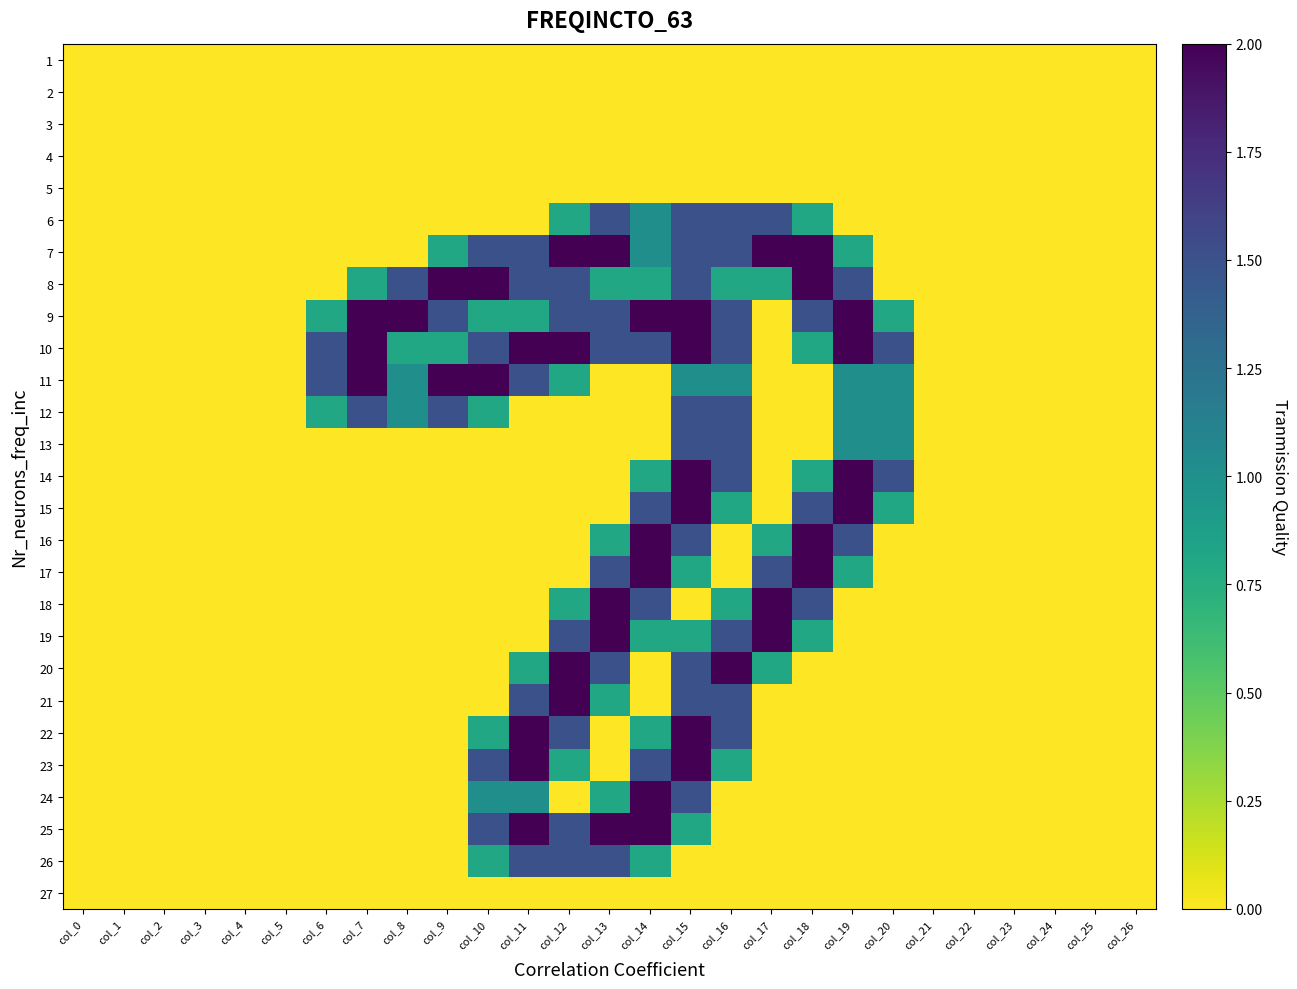

Reading left to right, what are all the values shown in this chart?

1: col_0=0.0	col_1=0.0	col_2=0.0	col_3=0.0	col_4=0.0	col_5=0.0	col_6=0.0	col_7=0.0	col_8=0.0	col_9=0.0	col_10=0.0	col_11=0.0	col_12=0.0	col_13=0.0	col_14=0.0	col_15=0.0	col_16=0.0	col_17=0.0	col_18=0.0	col_19=0.0	col_20=0.0	col_21=0.0	col_22=0.0	col_23=0.0	col_24=0.0	col_25=0.0	col_26=0.0
2: col_0=0.0	col_1=0.0	col_2=0.0	col_3=0.0	col_4=0.0	col_5=0.0	col_6=0.0	col_7=0.0	col_8=0.0	col_9=0.0	col_10=0.0	col_11=0.0	col_12=0.0	col_13=0.0	col_14=0.0	col_15=0.0	col_16=0.0	col_17=0.0	col_18=0.0	col_19=0.0	col_20=0.0	col_21=0.0	col_22=0.0	col_23=0.0	col_24=0.0	col_25=0.0	col_26=0.0
3: col_0=0.0	col_1=0.0	col_2=0.0	col_3=0.0	col_4=0.0	col_5=0.0	col_6=0.0	col_7=0.0	col_8=0.0	col_9=0.0	col_10=0.0	col_11=0.0	col_12=0.0	col_13=0.0	col_14=0.0	col_15=0.0	col_16=0.0	col_17=0.0	col_18=0.0	col_19=0.0	col_20=0.0	col_21=0.0	col_22=0.0	col_23=0.0	col_24=0.0	col_25=0.0	col_26=0.0
4: col_0=0.0	col_1=0.0	col_2=0.0	col_3=0.0	col_4=0.0	col_5=0.0	col_6=0.0	col_7=0.0	col_8=0.0	col_9=0.0	col_10=0.0	col_11=0.0	col_12=0.0	col_13=0.0	col_14=0.0	col_15=0.0	col_16=0.0	col_17=0.0	col_18=0.0	col_19=0.0	col_20=0.0	col_21=0.0	col_22=0.0	col_23=0.0	col_24=0.0	col_25=0.0	col_26=0.0
5: col_0=0.0	col_1=0.0	col_2=0.0	col_3=0.0	col_4=0.0	col_5=0.0	col_6=0.0	col_7=0.0	col_8=0.0	col_9=0.0	col_10=0.0	col_11=0.0	col_12=0.0	col_13=0.0	col_14=0.0	col_15=0.0	col_16=0.0	col_17=0.0	col_18=0.0	col_19=0.0	col_20=0.0	col_21=0.0	col_22=0.0	col_23=0.0	col_24=0.0	col_25=0.0	col_26=0.0
6: col_0=0.0	col_1=0.0	col_2=0.0	col_3=0.0	col_4=0.0	col_5=0.0	col_6=0.0	col_7=0.0	col_8=0.0	col_9=0.0	col_10=0.0	col_11=0.0	col_12=0.8	col_13=1.5	col_14=1.0	col_15=1.5	col_16=1.5	col_17=1.5	col_18=0.8	col_19=0.0	col_20=0.0	col_21=0.0	col_22=0.0	col_23=0.0	col_24=0.0	col_25=0.0	col_26=0.0
7: col_0=0.0	col_1=0.0	col_2=0.0	col_3=0.0	col_4=0.0	col_5=0.0	col_6=0.0	col_7=0.0	col_8=0.0	col_9=0.8	col_10=1.5	col_11=1.5	col_12=2.0	col_13=2.0	col_14=1.0	col_15=1.5	col_16=1.5	col_17=2.0	col_18=2.0	col_19=0.8	col_20=0.0	col_21=0.0	col_22=0.0	col_23=0.0	col_24=0.0	col_25=0.0	col_26=0.0
8: col_0=0.0	col_1=0.0	col_2=0.0	col_3=0.0	col_4=0.0	col_5=0.0	col_6=0.0	col_7=0.8	col_8=1.5	col_9=2.0	col_10=2.0	col_11=1.5	col_12=1.5	col_13=0.8	col_14=0.8	col_15=1.5	col_16=0.8	col_17=0.8	col_18=2.0	col_19=1.5	col_20=0.0	col_21=0.0	col_22=0.0	col_23=0.0	col_24=0.0	col_25=0.0	col_26=0.0
9: col_0=0.0	col_1=0.0	col_2=0.0	col_3=0.0	col_4=0.0	col_5=0.0	col_6=0.8	col_7=2.0	col_8=2.0	col_9=1.5	col_10=0.8	col_11=0.8	col_12=1.5	col_13=1.5	col_14=2.0	col_15=2.0	col_16=1.5	col_17=0.0	col_18=1.5	col_19=2.0	col_20=0.8	col_21=0.0	col_22=0.0	col_23=0.0	col_24=0.0	col_25=0.0	col_26=0.0
10: col_0=0.0	col_1=0.0	col_2=0.0	col_3=0.0	col_4=0.0	col_5=0.0	col_6=1.5	col_7=2.0	col_8=0.8	col_9=0.8	col_10=1.5	col_11=2.0	col_12=2.0	col_13=1.5	col_14=1.5	col_15=2.0	col_16=1.5	col_17=0.0	col_18=0.8	col_19=2.0	col_20=1.5	col_21=0.0	col_22=0.0	col_23=0.0	col_24=0.0	col_25=0.0	col_26=0.0
11: col_0=0.0	col_1=0.0	col_2=0.0	col_3=0.0	col_4=0.0	col_5=0.0	col_6=1.5	col_7=2.0	col_8=1.0	col_9=2.0	col_10=2.0	col_11=1.5	col_12=0.8	col_13=0.0	col_14=0.0	col_15=1.0	col_16=1.0	col_17=0.0	col_18=0.0	col_19=1.0	col_20=1.0	col_21=0.0	col_22=0.0	col_23=0.0	col_24=0.0	col_25=0.0	col_26=0.0
12: col_0=0.0	col_1=0.0	col_2=0.0	col_3=0.0	col_4=0.0	col_5=0.0	col_6=0.8	col_7=1.5	col_8=1.0	col_9=1.5	col_10=0.8	col_11=0.0	col_12=0.0	col_13=0.0	col_14=0.0	col_15=1.5	col_16=1.5	col_17=0.0	col_18=0.0	col_19=1.0	col_20=1.0	col_21=0.0	col_22=0.0	col_23=0.0	col_24=0.0	col_25=0.0	col_26=0.0
13: col_0=0.0	col_1=0.0	col_2=0.0	col_3=0.0	col_4=0.0	col_5=0.0	col_6=0.0	col_7=0.0	col_8=0.0	col_9=0.0	col_10=0.0	col_11=0.0	col_12=0.0	col_13=0.0	col_14=0.0	col_15=1.5	col_16=1.5	col_17=0.0	col_18=0.0	col_19=1.0	col_20=1.0	col_21=0.0	col_22=0.0	col_23=0.0	col_24=0.0	col_25=0.0	col_26=0.0
14: col_0=0.0	col_1=0.0	col_2=0.0	col_3=0.0	col_4=0.0	col_5=0.0	col_6=0.0	col_7=0.0	col_8=0.0	col_9=0.0	col_10=0.0	col_11=0.0	col_12=0.0	col_13=0.0	col_14=0.8	col_15=2.0	col_16=1.5	col_17=0.0	col_18=0.8	col_19=2.0	col_20=1.5	col_21=0.0	col_22=0.0	col_23=0.0	col_24=0.0	col_25=0.0	col_26=0.0
15: col_0=0.0	col_1=0.0	col_2=0.0	col_3=0.0	col_4=0.0	col_5=0.0	col_6=0.0	col_7=0.0	col_8=0.0	col_9=0.0	col_10=0.0	col_11=0.0	col_12=0.0	col_13=0.0	col_14=1.5	col_15=2.0	col_16=0.8	col_17=0.0	col_18=1.5	col_19=2.0	col_20=0.8	col_21=0.0	col_22=0.0	col_23=0.0	col_24=0.0	col_25=0.0	col_26=0.0
16: col_0=0.0	col_1=0.0	col_2=0.0	col_3=0.0	col_4=0.0	col_5=0.0	col_6=0.0	col_7=0.0	col_8=0.0	col_9=0.0	col_10=0.0	col_11=0.0	col_12=0.0	col_13=0.8	col_14=2.0	col_15=1.5	col_16=0.0	col_17=0.8	col_18=2.0	col_19=1.5	col_20=0.0	col_21=0.0	col_22=0.0	col_23=0.0	col_24=0.0	col_25=0.0	col_26=0.0
17: col_0=0.0	col_1=0.0	col_2=0.0	col_3=0.0	col_4=0.0	col_5=0.0	col_6=0.0	col_7=0.0	col_8=0.0	col_9=0.0	col_10=0.0	col_11=0.0	col_12=0.0	col_13=1.5	col_14=2.0	col_15=0.8	col_16=0.0	col_17=1.5	col_18=2.0	col_19=0.8	col_20=0.0	col_21=0.0	col_22=0.0	col_23=0.0	col_24=0.0	col_25=0.0	col_26=0.0
18: col_0=0.0	col_1=0.0	col_2=0.0	col_3=0.0	col_4=0.0	col_5=0.0	col_6=0.0	col_7=0.0	col_8=0.0	col_9=0.0	col_10=0.0	col_11=0.0	col_12=0.8	col_13=2.0	col_14=1.5	col_15=0.0	col_16=0.8	col_17=2.0	col_18=1.5	col_19=0.0	col_20=0.0	col_21=0.0	col_22=0.0	col_23=0.0	col_24=0.0	col_25=0.0	col_26=0.0
19: col_0=0.0	col_1=0.0	col_2=0.0	col_3=0.0	col_4=0.0	col_5=0.0	col_6=0.0	col_7=0.0	col_8=0.0	col_9=0.0	col_10=0.0	col_11=0.0	col_12=1.5	col_13=2.0	col_14=0.8	col_15=0.8	col_16=1.5	col_17=2.0	col_18=0.8	col_19=0.0	col_20=0.0	col_21=0.0	col_22=0.0	col_23=0.0	col_24=0.0	col_25=0.0	col_26=0.0
20: col_0=0.0	col_1=0.0	col_2=0.0	col_3=0.0	col_4=0.0	col_5=0.0	col_6=0.0	col_7=0.0	col_8=0.0	col_9=0.0	col_10=0.0	col_11=0.8	col_12=2.0	col_13=1.5	col_14=0.0	col_15=1.5	col_16=2.0	col_17=0.8	col_18=0.0	col_19=0.0	col_20=0.0	col_21=0.0	col_22=0.0	col_23=0.0	col_24=0.0	col_25=0.0	col_26=0.0
21: col_0=0.0	col_1=0.0	col_2=0.0	col_3=0.0	col_4=0.0	col_5=0.0	col_6=0.0	col_7=0.0	col_8=0.0	col_9=0.0	col_10=0.0	col_11=1.5	col_12=2.0	col_13=0.8	col_14=0.0	col_15=1.5	col_16=1.5	col_17=0.0	col_18=0.0	col_19=0.0	col_20=0.0	col_21=0.0	col_22=0.0	col_23=0.0	col_24=0.0	col_25=0.0	col_26=0.0
22: col_0=0.0	col_1=0.0	col_2=0.0	col_3=0.0	col_4=0.0	col_5=0.0	col_6=0.0	col_7=0.0	col_8=0.0	col_9=0.0	col_10=0.8	col_11=2.0	col_12=1.5	col_13=0.0	col_14=0.8	col_15=2.0	col_16=1.5	col_17=0.0	col_18=0.0	col_19=0.0	col_20=0.0	col_21=0.0	col_22=0.0	col_23=0.0	col_24=0.0	col_25=0.0	col_26=0.0
23: col_0=0.0	col_1=0.0	col_2=0.0	col_3=0.0	col_4=0.0	col_5=0.0	col_6=0.0	col_7=0.0	col_8=0.0	col_9=0.0	col_10=1.5	col_11=2.0	col_12=0.8	col_13=0.0	col_14=1.5	col_15=2.0	col_16=0.8	col_17=0.0	col_18=0.0	col_19=0.0	col_20=0.0	col_21=0.0	col_22=0.0	col_23=0.0	col_24=0.0	col_25=0.0	col_26=0.0
24: col_0=0.0	col_1=0.0	col_2=0.0	col_3=0.0	col_4=0.0	col_5=0.0	col_6=0.0	col_7=0.0	col_8=0.0	col_9=0.0	col_10=1.0	col_11=1.0	col_12=0.0	col_13=0.8	col_14=2.0	col_15=1.5	col_16=0.0	col_17=0.0	col_18=0.0	col_19=0.0	col_20=0.0	col_21=0.0	col_22=0.0	col_23=0.0	col_24=0.0	col_25=0.0	col_26=0.0
25: col_0=0.0	col_1=0.0	col_2=0.0	col_3=0.0	col_4=0.0	col_5=0.0	col_6=0.0	col_7=0.0	col_8=0.0	col_9=0.0	col_10=1.5	col_11=2.0	col_12=1.5	col_13=2.0	col_14=2.0	col_15=0.8	col_16=0.0	col_17=0.0	col_18=0.0	col_19=0.0	col_20=0.0	col_21=0.0	col_22=0.0	col_23=0.0	col_24=0.0	col_25=0.0	col_26=0.0
26: col_0=0.0	col_1=0.0	col_2=0.0	col_3=0.0	col_4=0.0	col_5=0.0	col_6=0.0	col_7=0.0	col_8=0.0	col_9=0.0	col_10=0.8	col_11=1.5	col_12=1.5	col_13=1.5	col_14=0.8	col_15=0.0	col_16=0.0	col_17=0.0	col_18=0.0	col_19=0.0	col_20=0.0	col_21=0.0	col_22=0.0	col_23=0.0	col_24=0.0	col_25=0.0	col_26=0.0
27: col_0=0.0	col_1=0.0	col_2=0.0	col_3=0.0	col_4=0.0	col_5=0.0	col_6=0.0	col_7=0.0	col_8=0.0	col_9=0.0	col_10=0.0	col_11=0.0	col_12=0.0	col_13=0.0	col_14=0.0	col_15=0.0	col_16=0.0	col_17=0.0	col_18=0.0	col_19=0.0	col_20=0.0	col_21=0.0	col_22=0.0	col_23=0.0	col_24=0.0	col_25=0.0	col_26=0.0